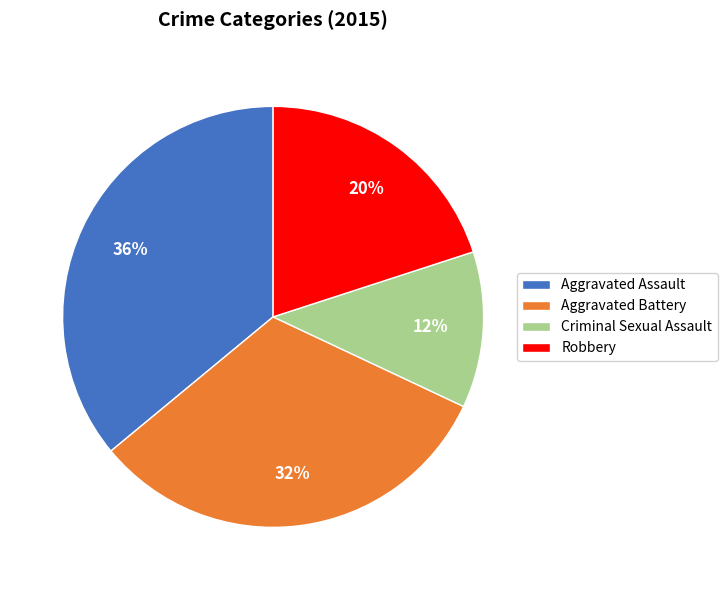

To the nearest percent, what is the difference between the largest and smallest slice percentages?

24%